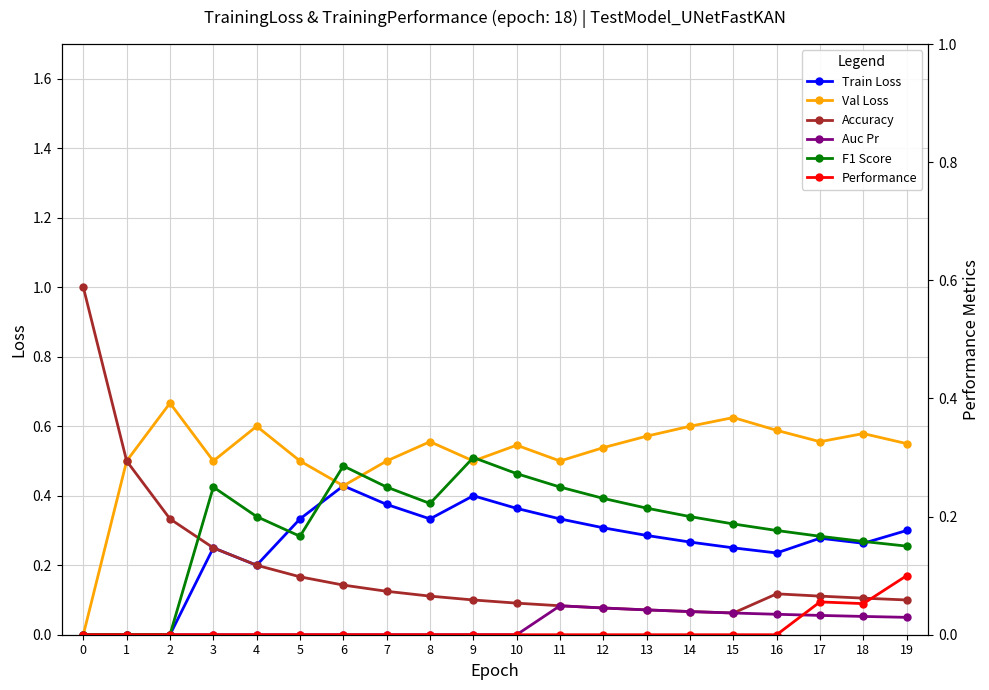

Where is the first local minimum for acidic?

15